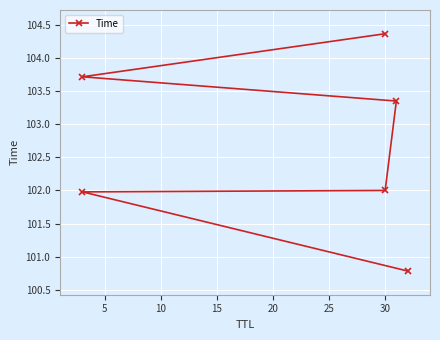

What is the smallest value displayed?

100.8